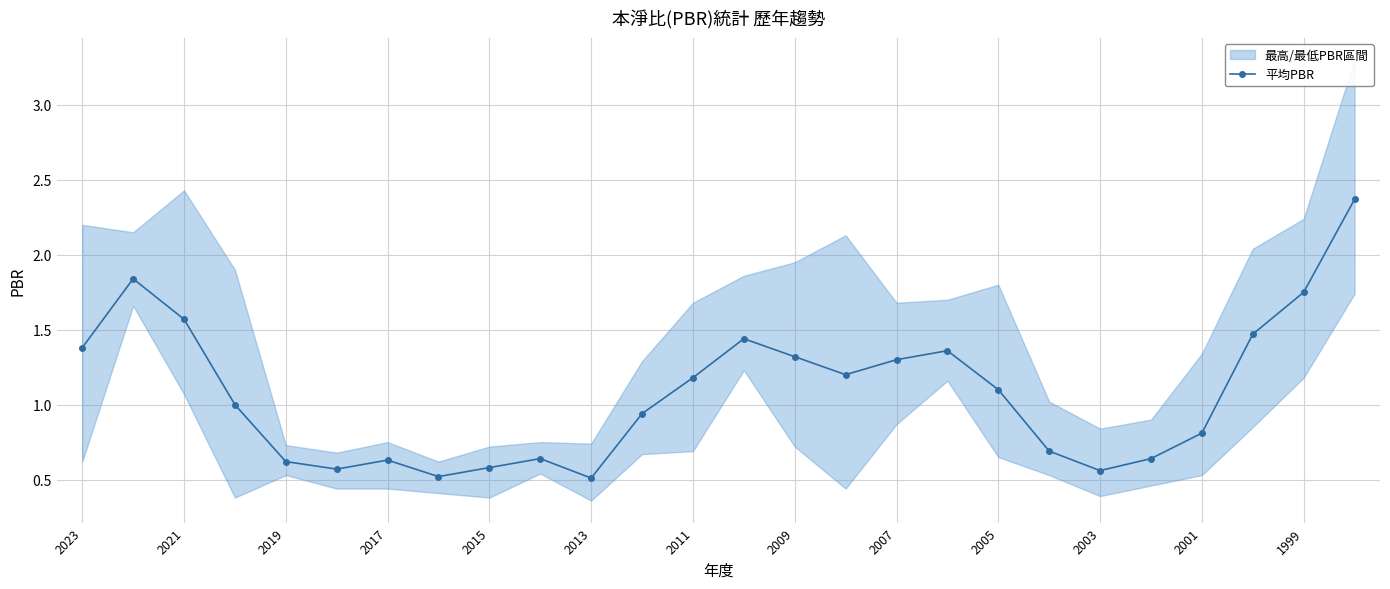

What is the greatest value displayed?

2.4